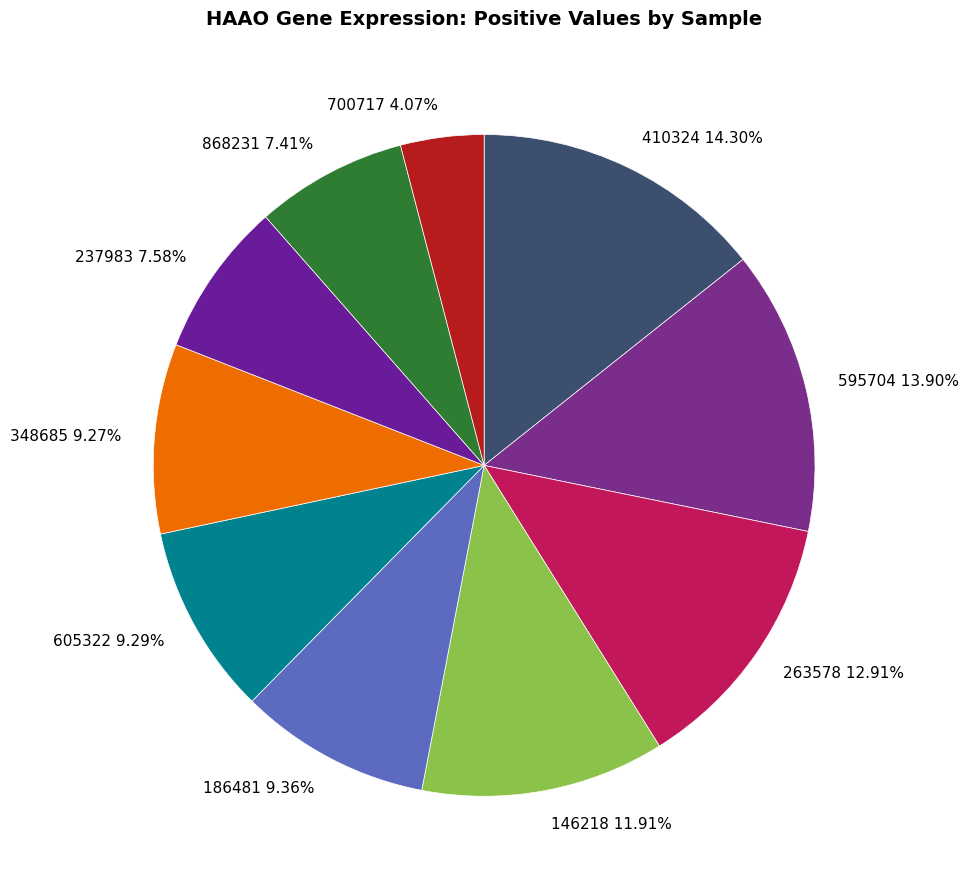

Which slice is the smallest?

700717 4.07%